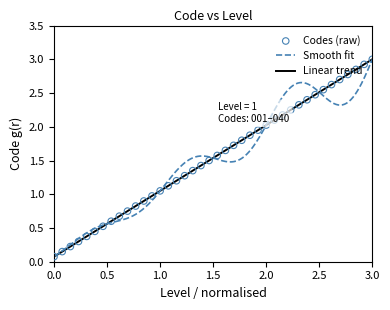

What is the change in value from 3 to 19?

+1.2